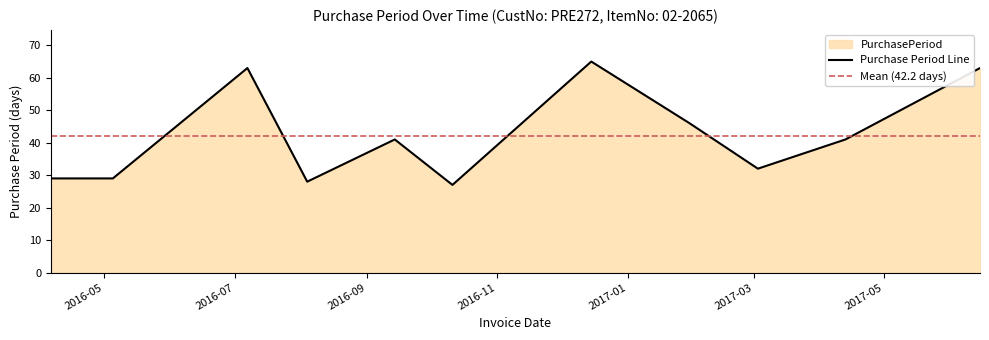

What is the ratio of the value at 2017-06-15 to the value at 2016-04-06?

2.2